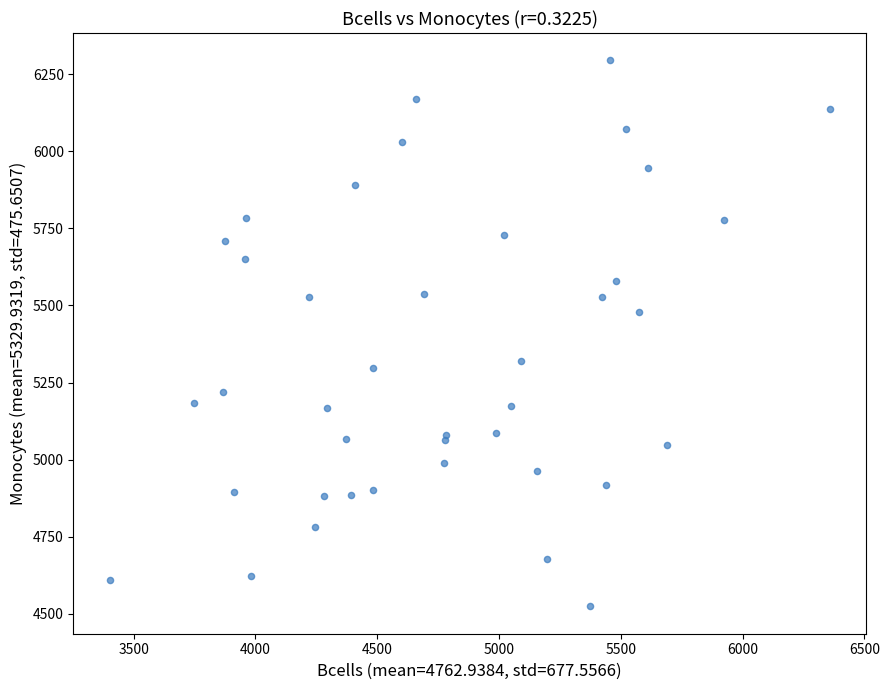

What Y value in the scatter plot is closest to 5409?

5477.6